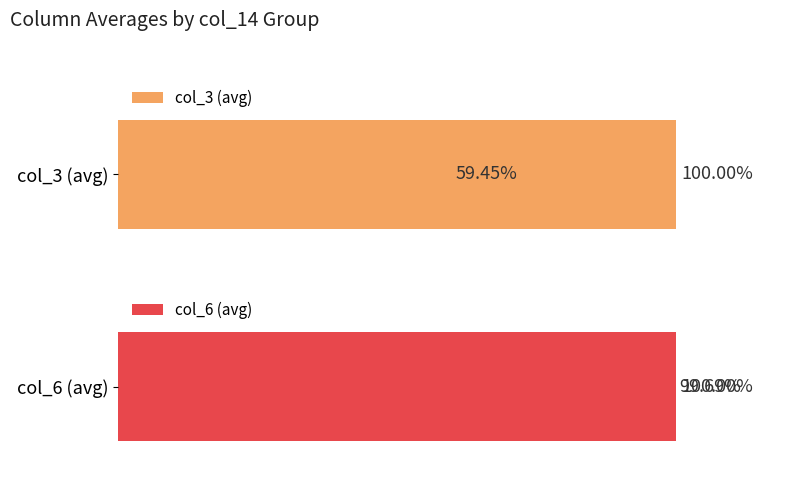

True or false: col_6 (avg) has a value of 100.0 at 0.

True